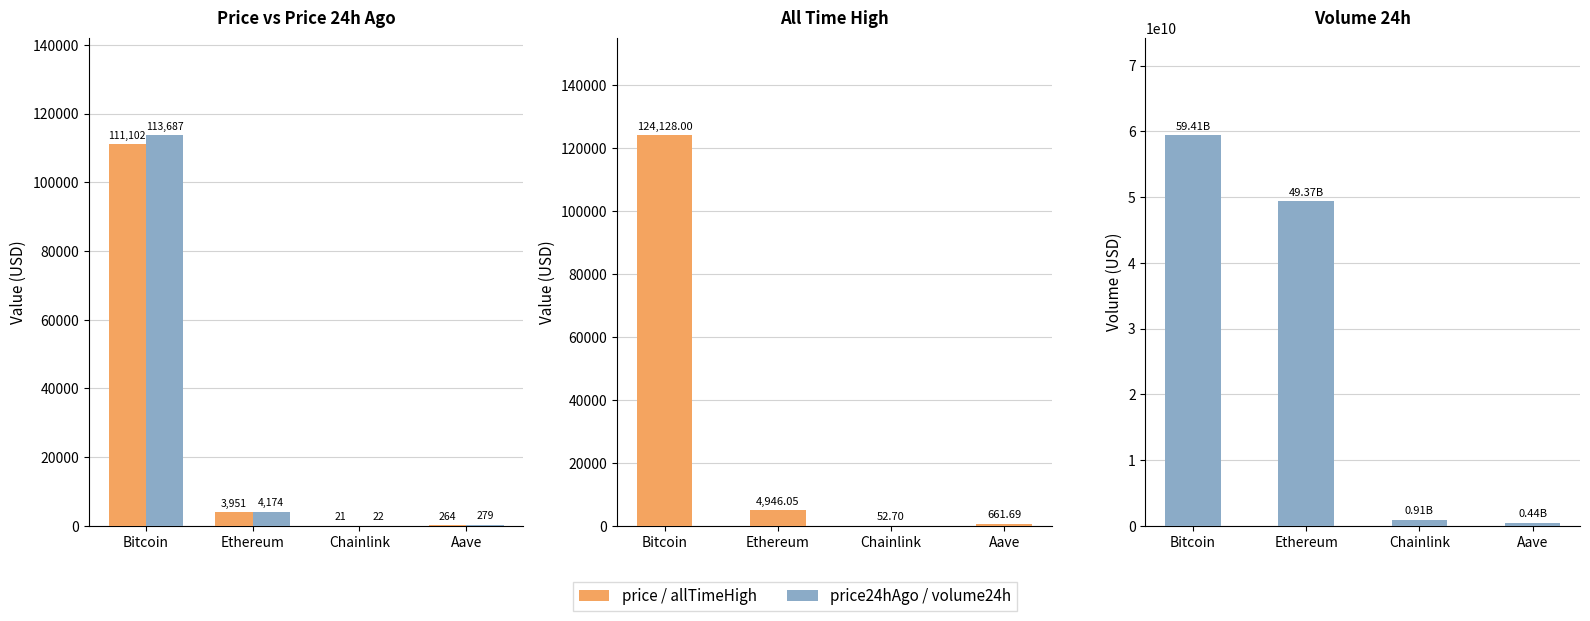

Is the value of allTimeHigh at Chainlink greater than the value of price at Aave?

No